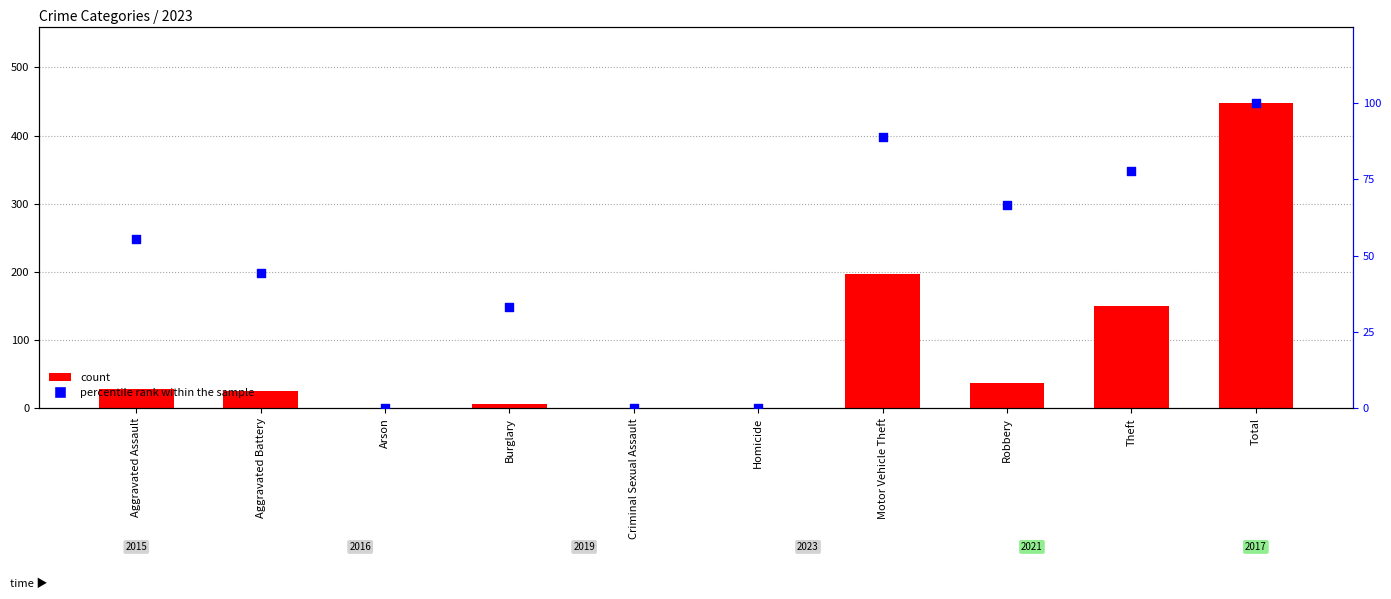

Which series has the widest spread of Y values?

count